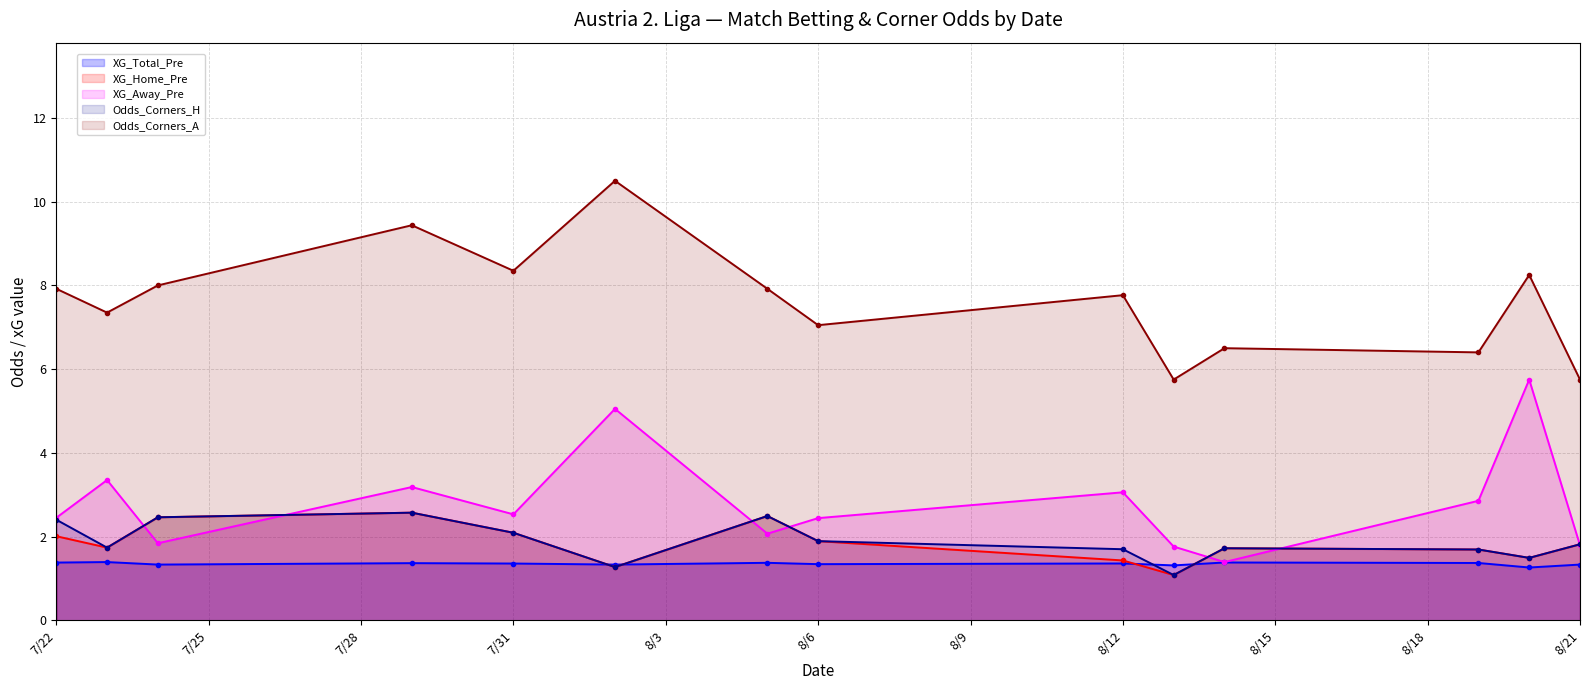

How many intersections are there between XG_Away_Pre (line) and XG_Home_Pre (line)?

7